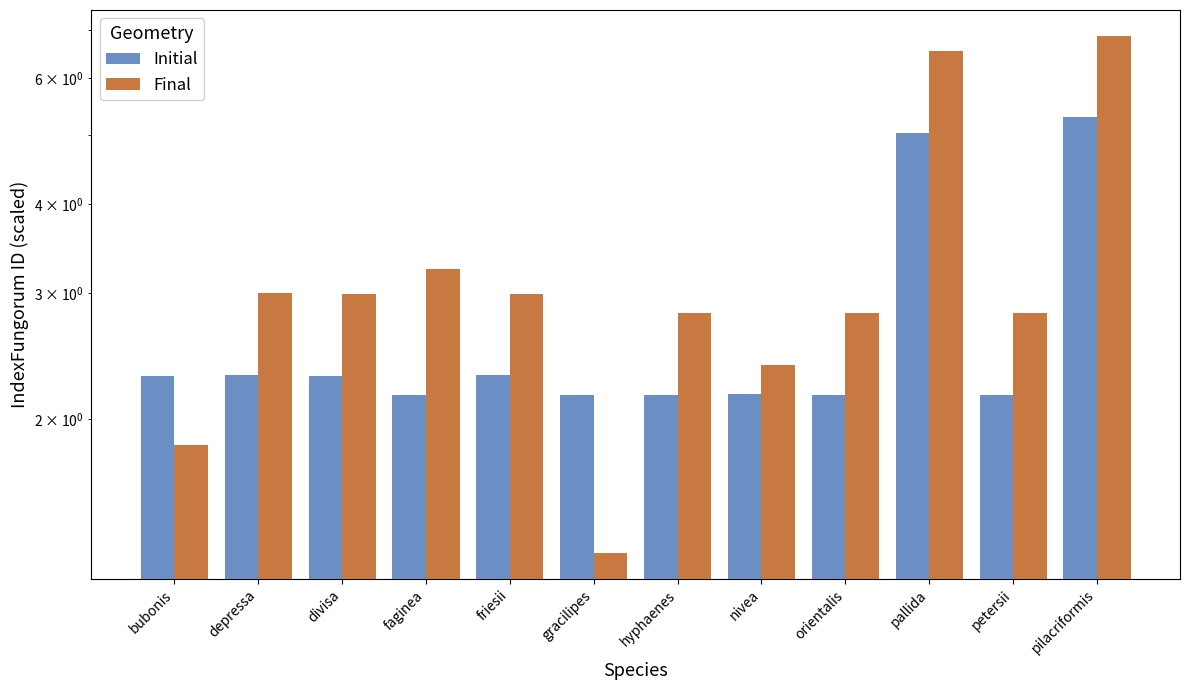

Rank the categories by Final value from lowest to highest.

gracilipes, bubonis, nivea, orientalis, hyphaenes, petersii, divisa, friesii, depressa, faginea, pallida, pilacriformis